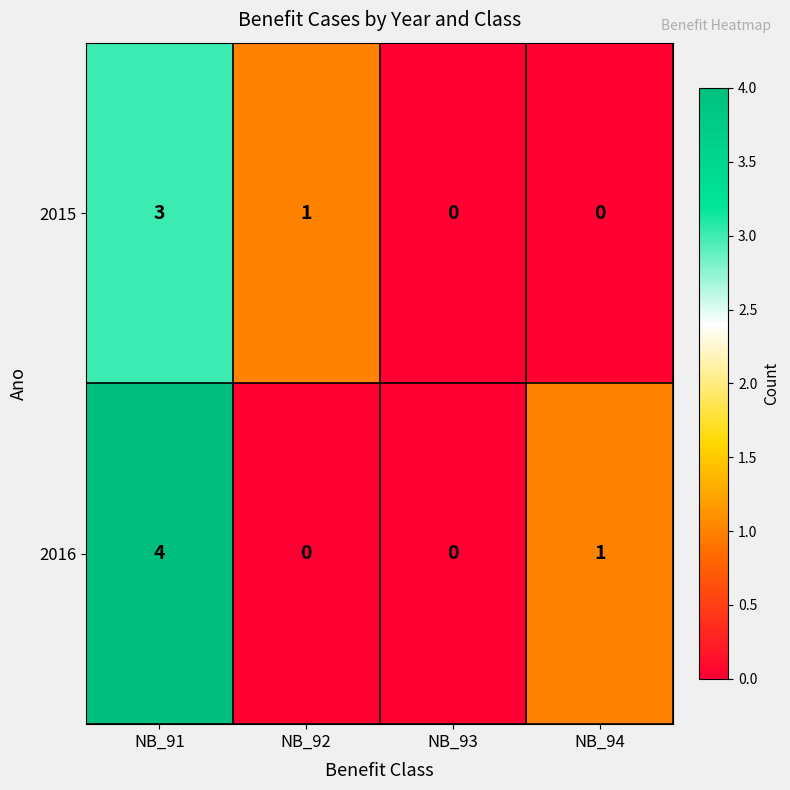

Which series has the largest range (max minus min)?

2016